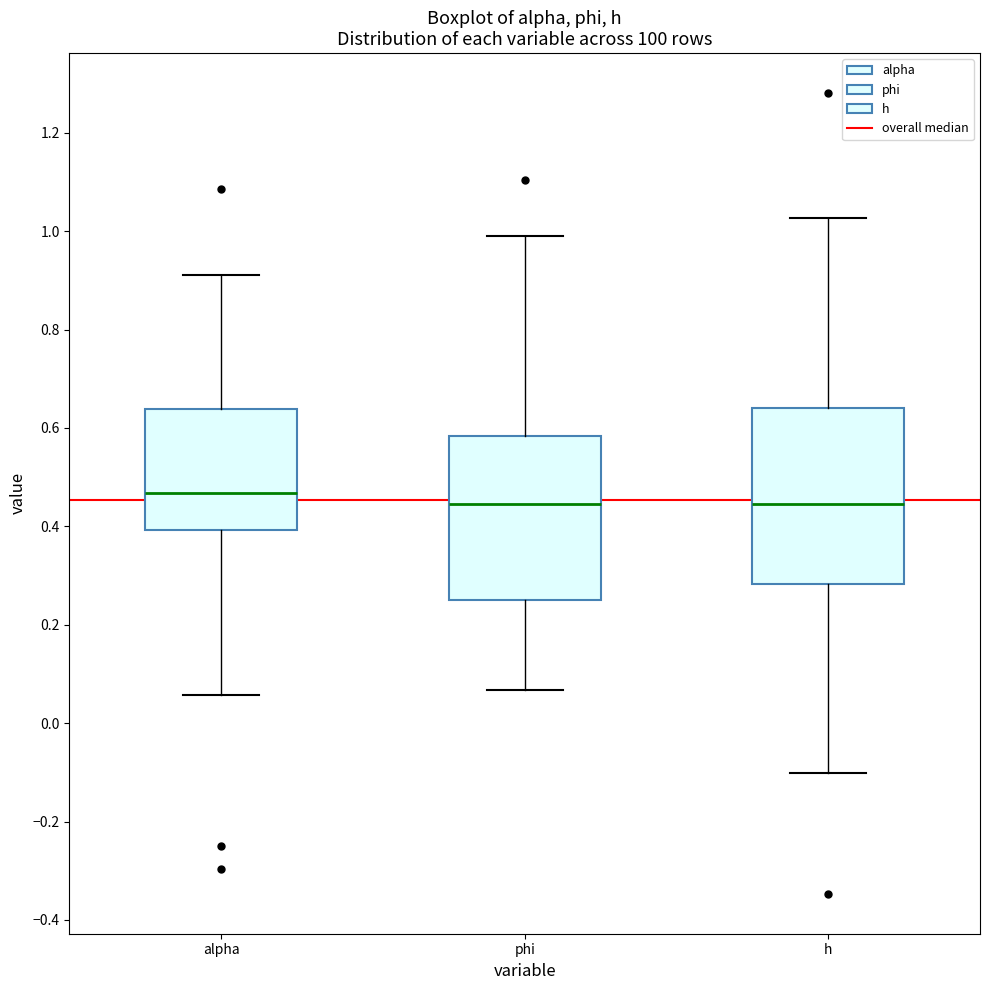

Comparing the boxes themselves (not the whiskers), which one is the tallest?

h